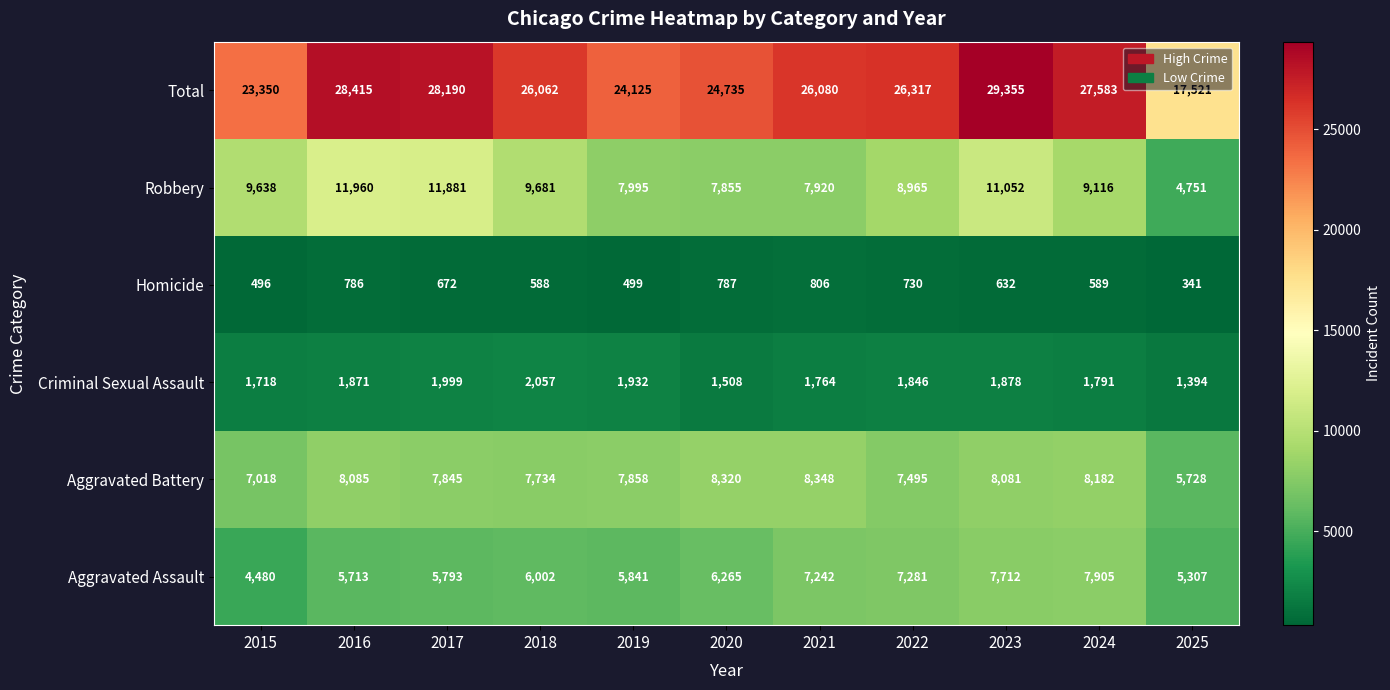

Rank the series by their maximum value, from lowest to highest.

Homicide, Criminal Sexual Assault, Aggravated Assault, Aggravated Battery, Robbery, Total